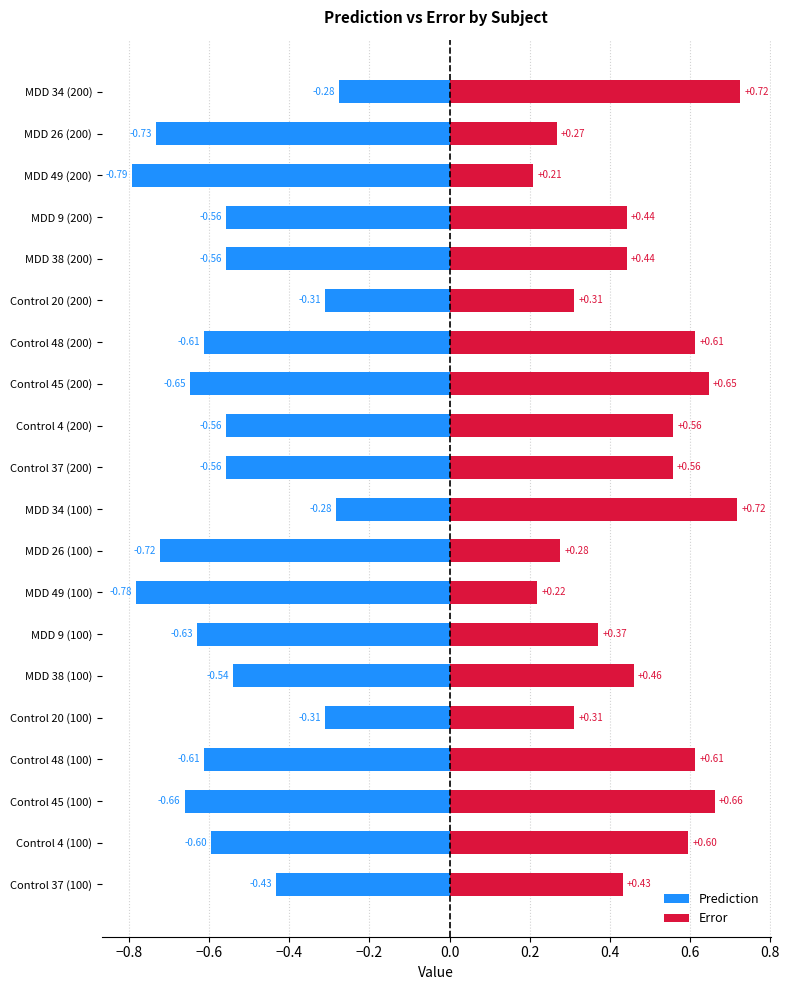

The Prediction series shows -0.3 at MDD 26 (200). True or false?

False